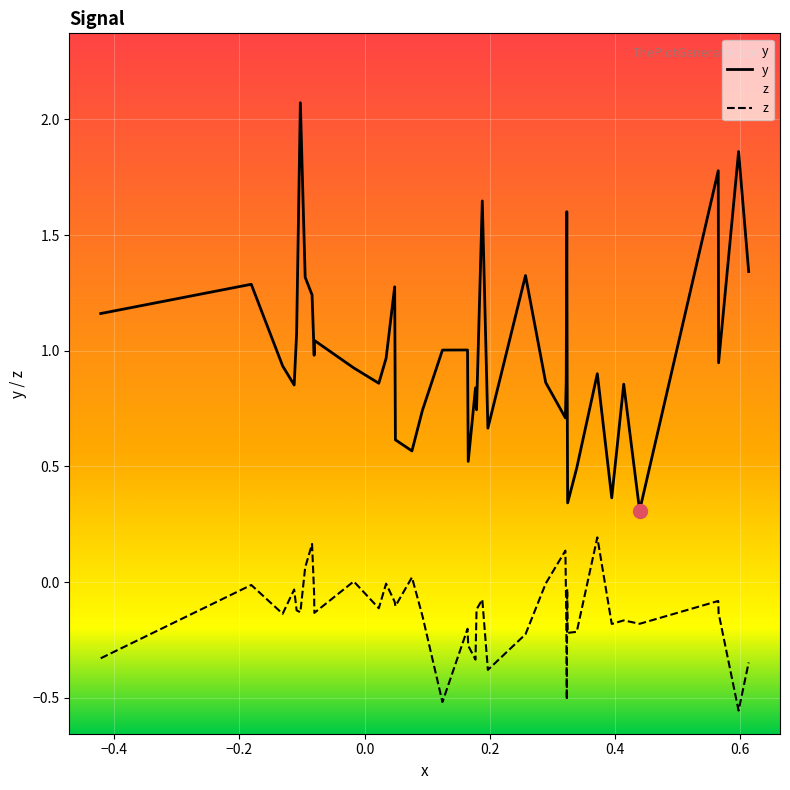

Is it true that x equals -0.4 at 0?

True